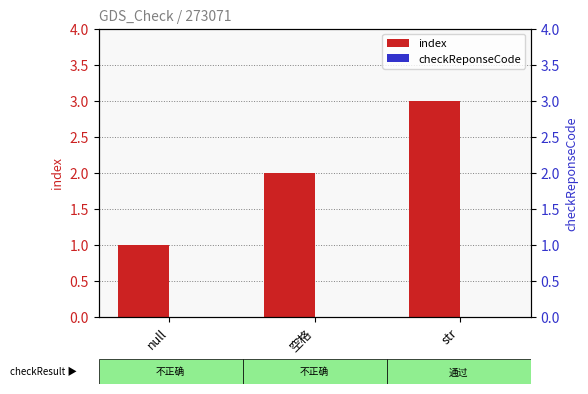

The index series shows 1 at 空格. True or false?

False